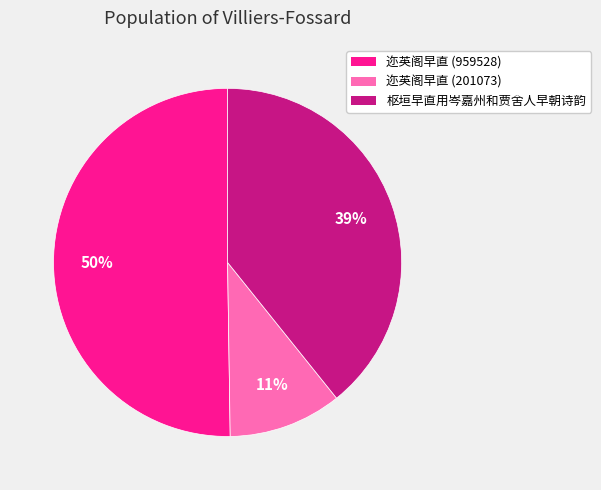

Which slice is the largest?

迩英阁早直 (959528)